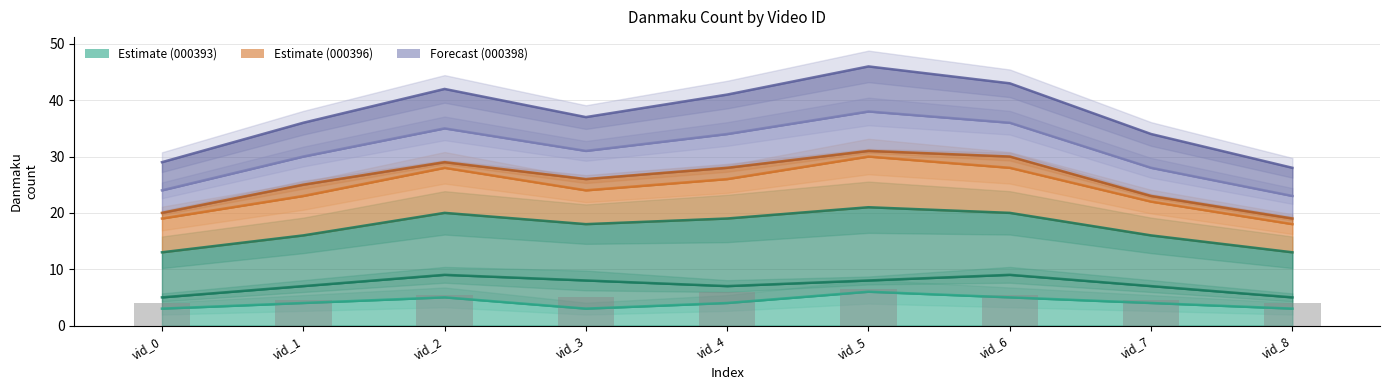

Count the values in the range 4 to 5.

5